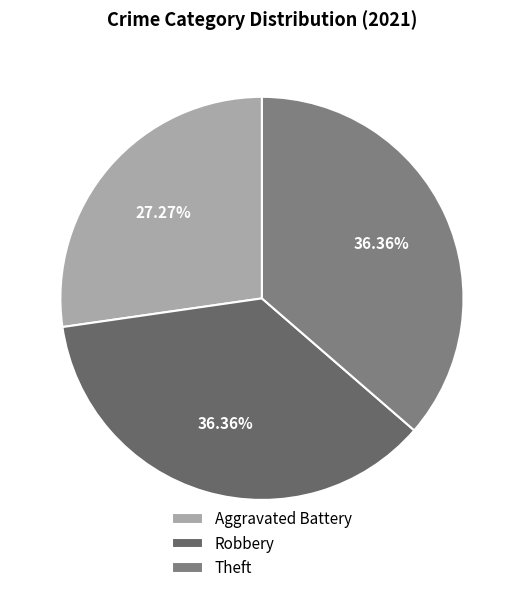

What percentage is NOT represented by Robbery?

63.6%